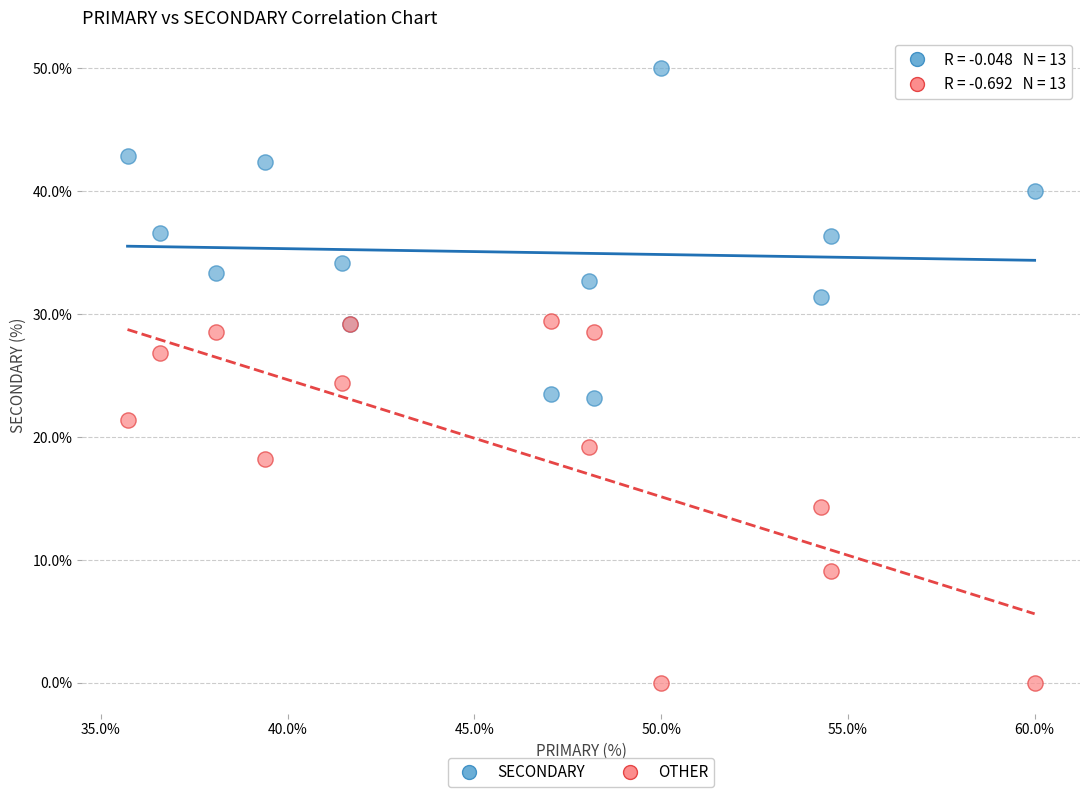

Which series reaches the maximum Y coordinate?

SECONDARY